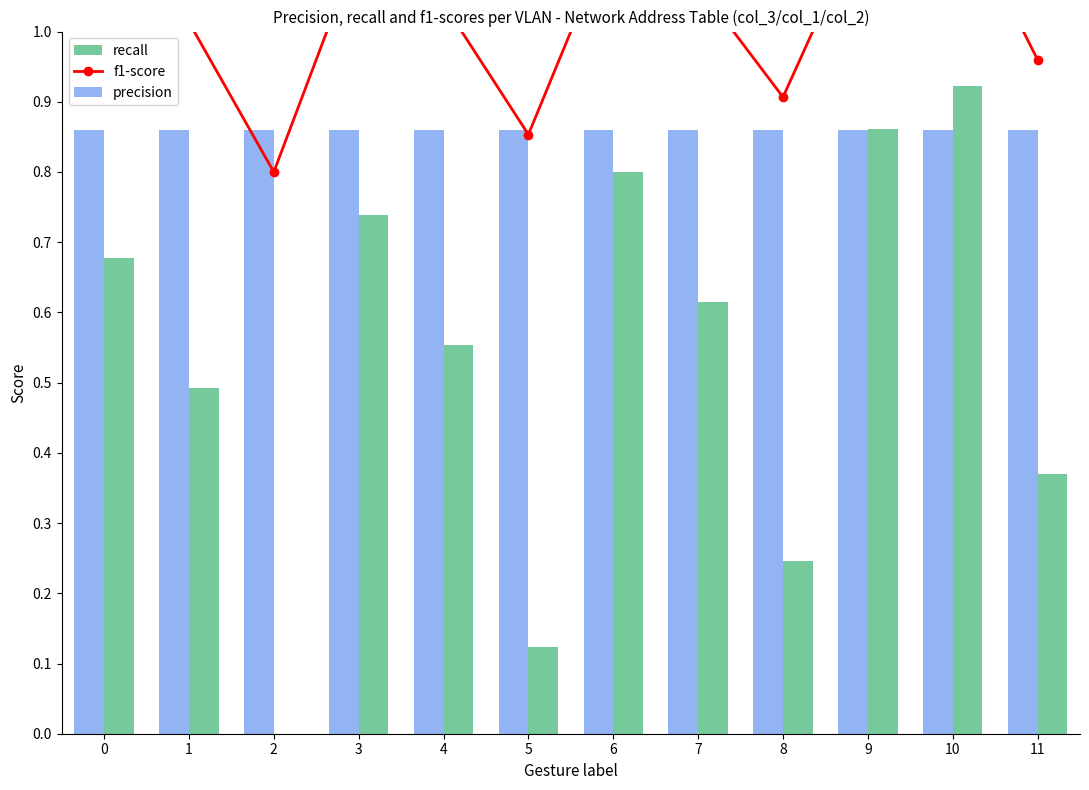

At how many categories does at least one series exceed 0?

12